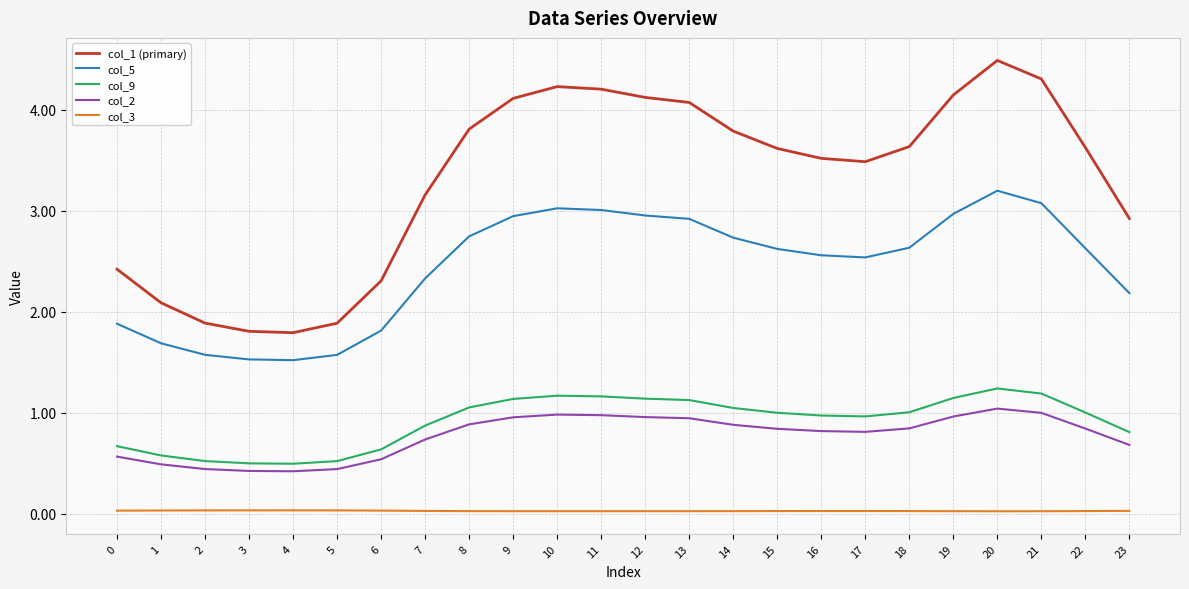

What is the maximum value shown in the chart?

4.5